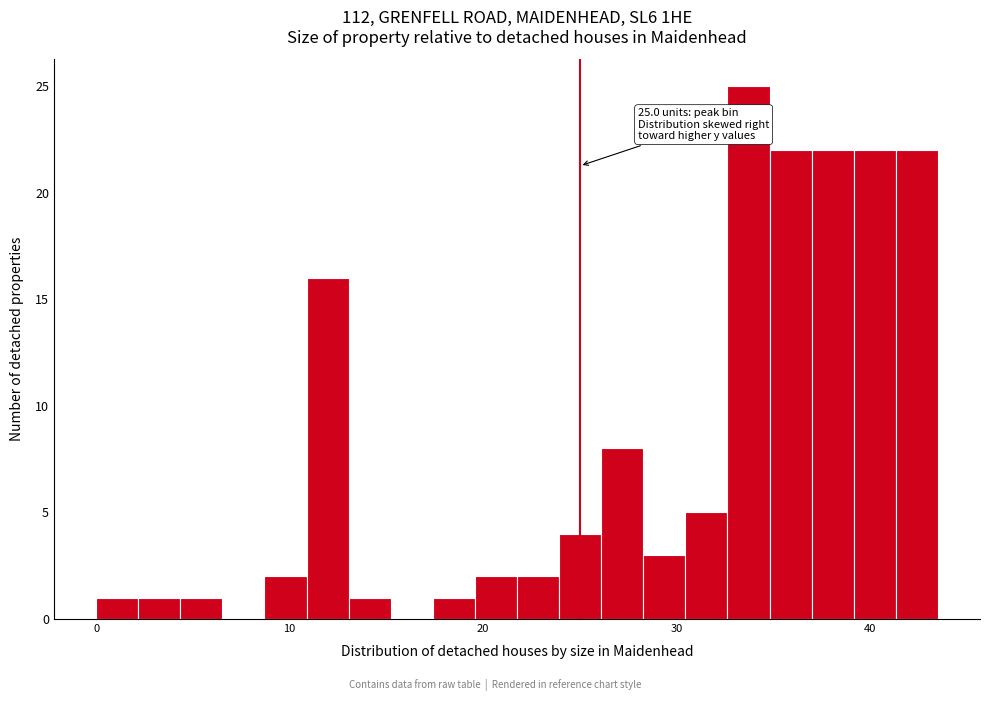

Read against the x-axis, roughly where is the centre of the tallest bar?

34